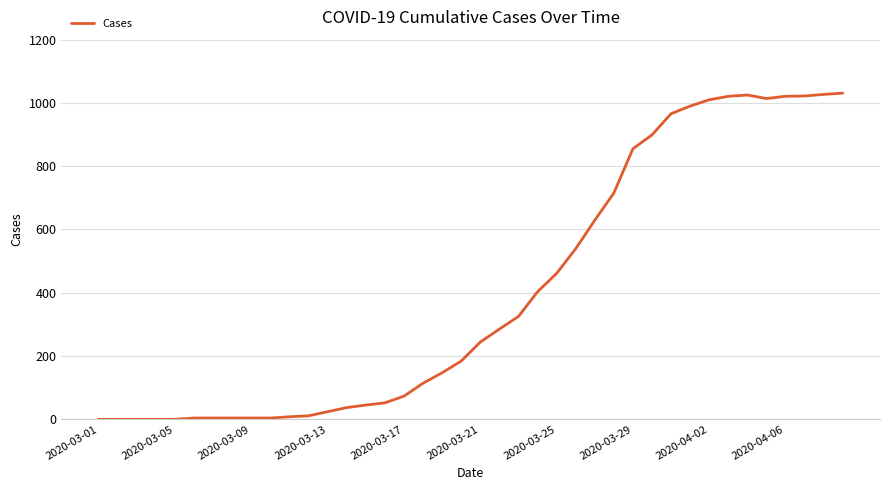

What is the difference between the maximum and minimum values?

1031